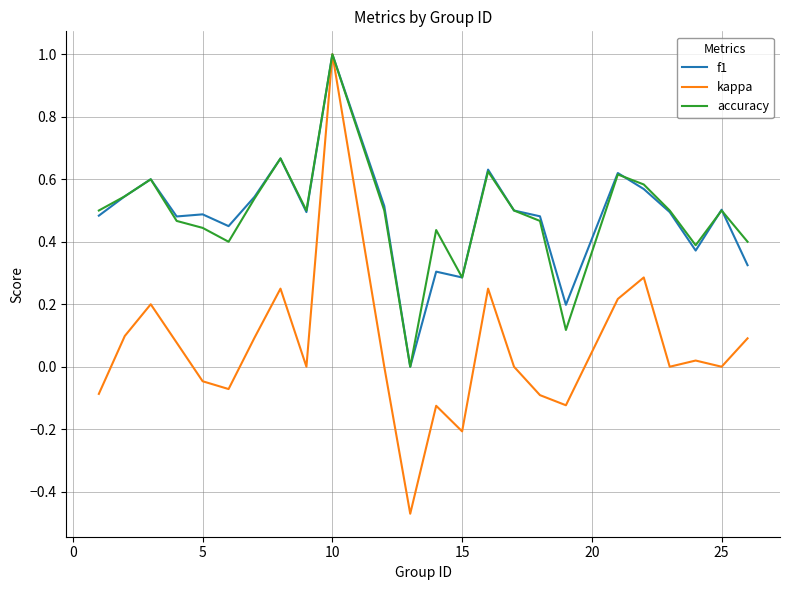

Which series has the widest spread of values?

kappa